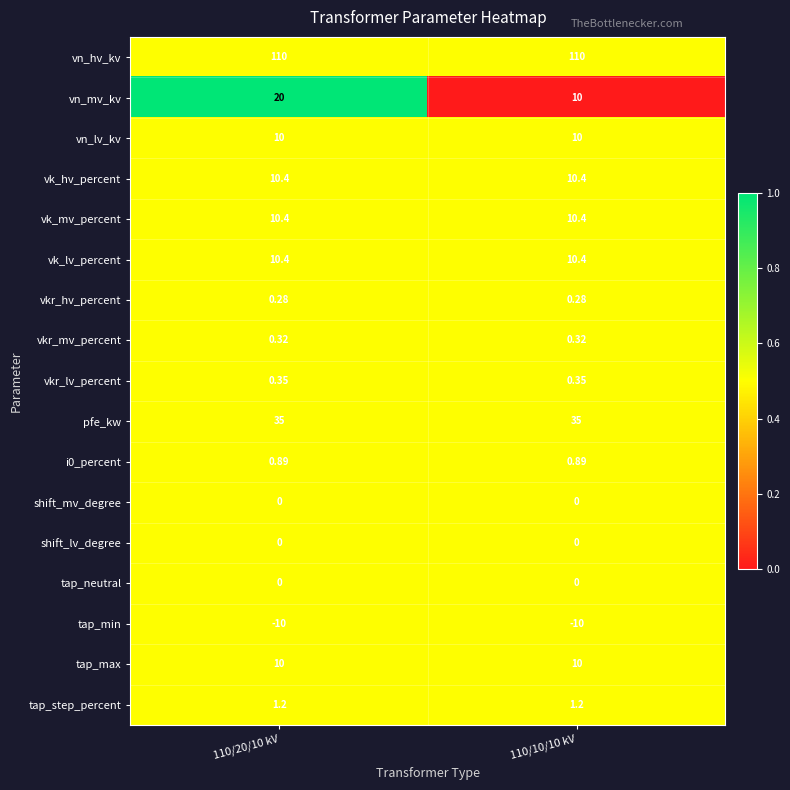

Count the number of categories in the chart.

2